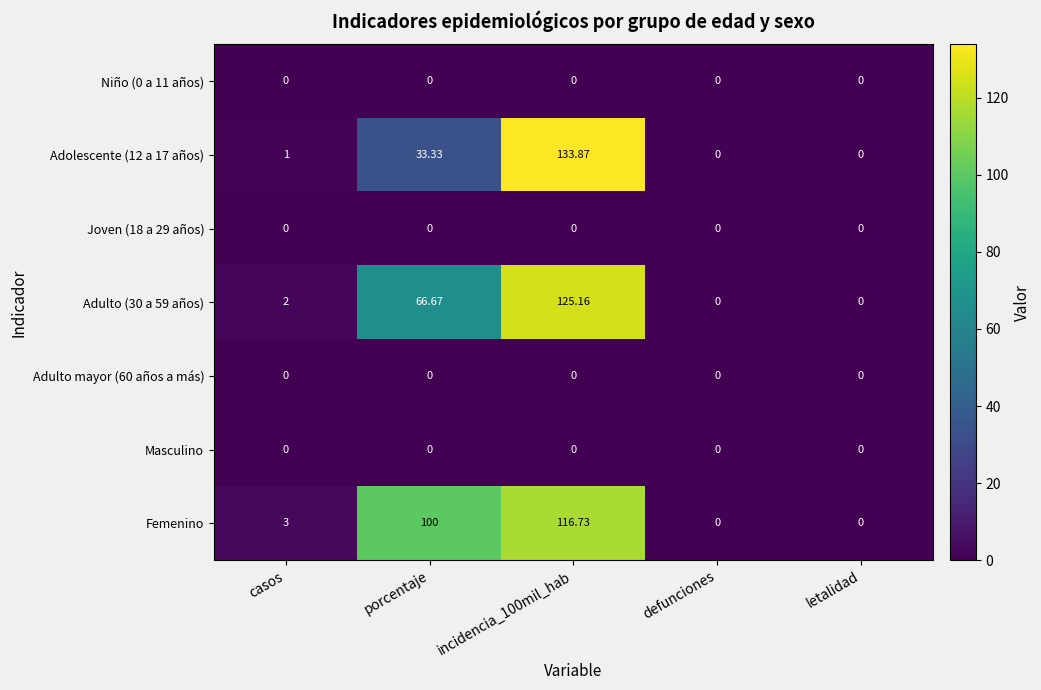

Which series has the largest total across all categories?

Femenino